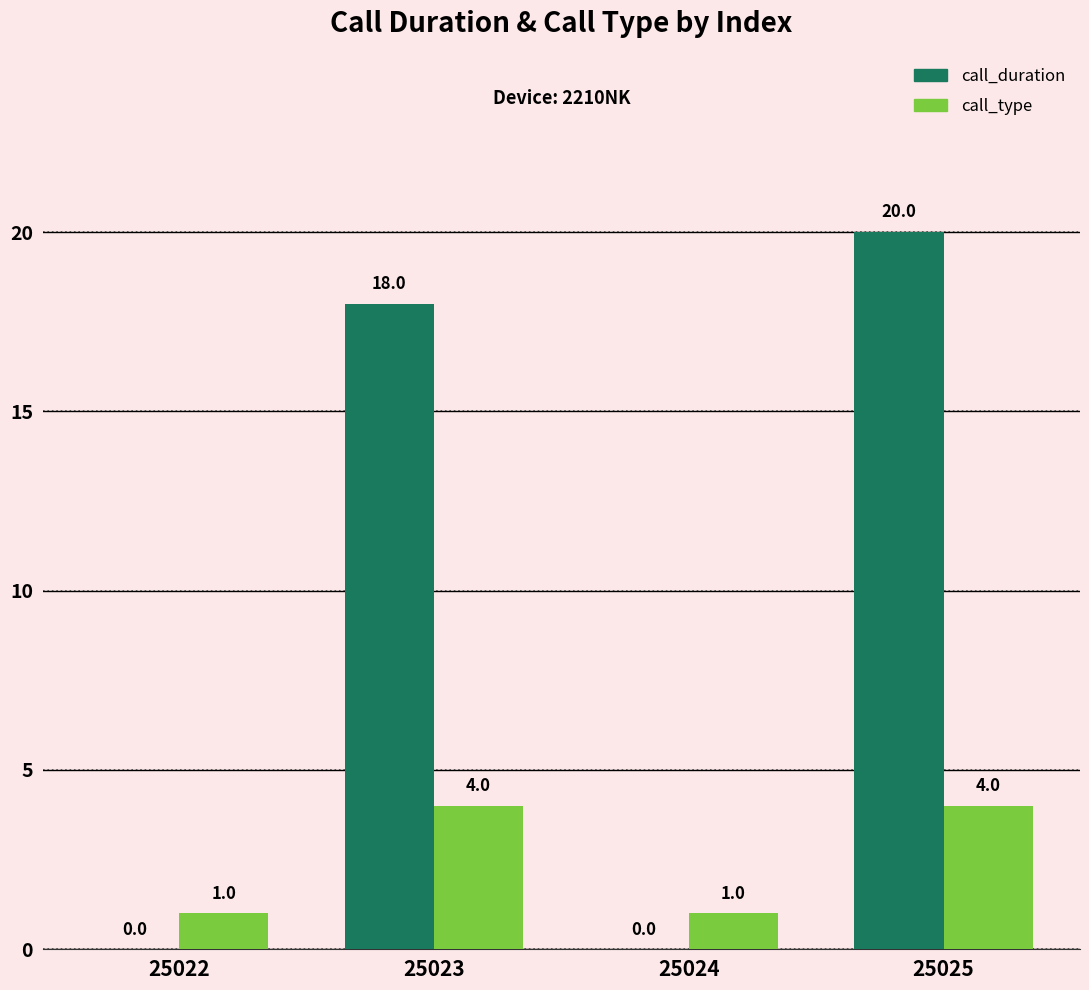

What are all the series names shown in the legend?

call_duration, call_type